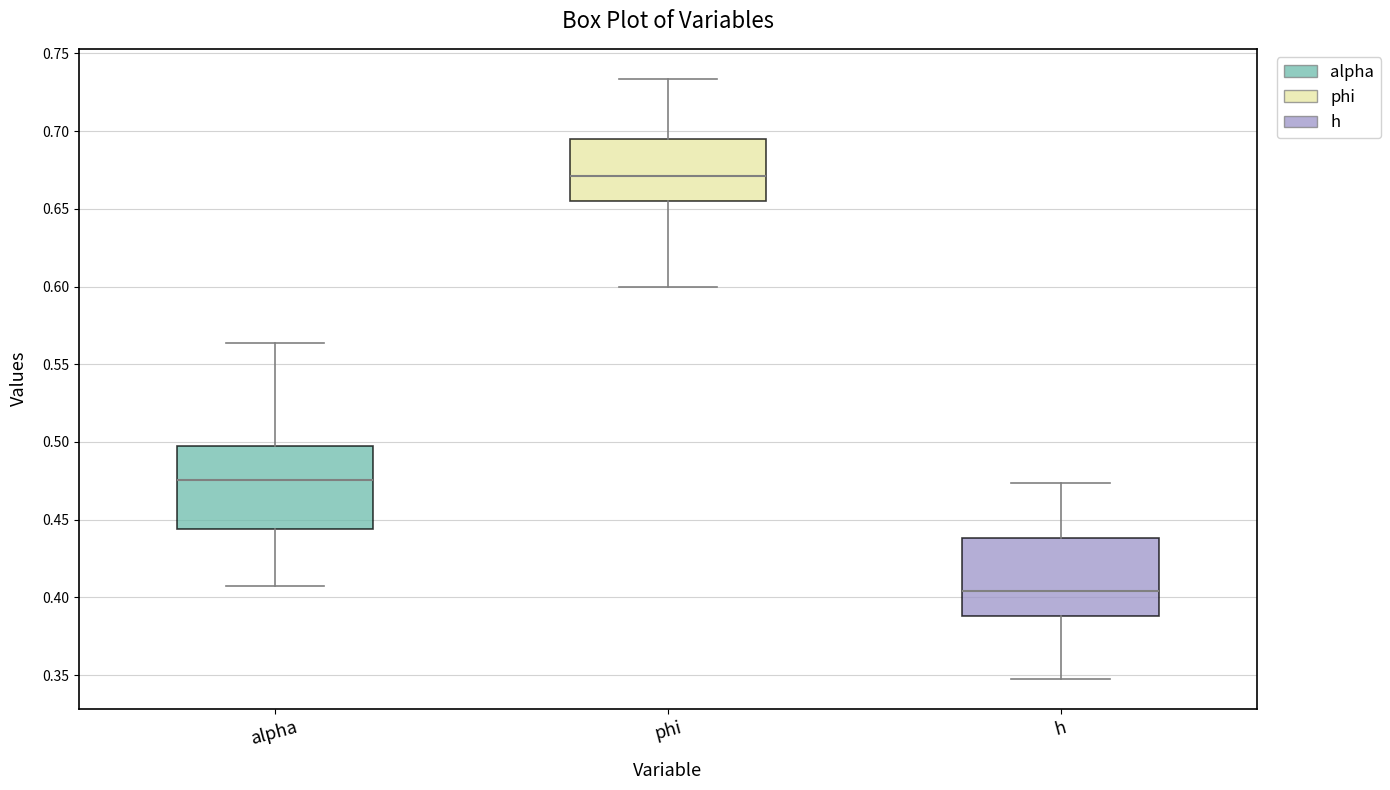

Where is the upper edge of the box for alpha on the y-axis? The values are not printed on the chart, so give them approximately, as read against the axis.

0.500